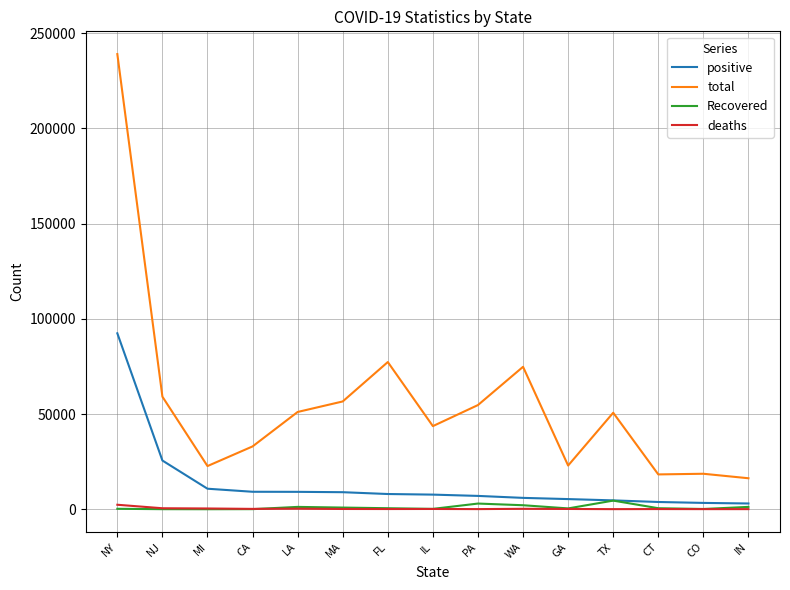

Which series changed the most between NY and MA?

total